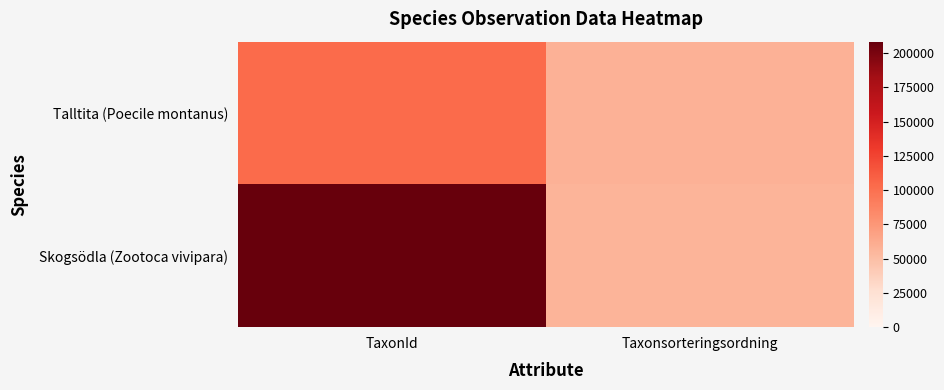

What is the smallest value displayed?

56656